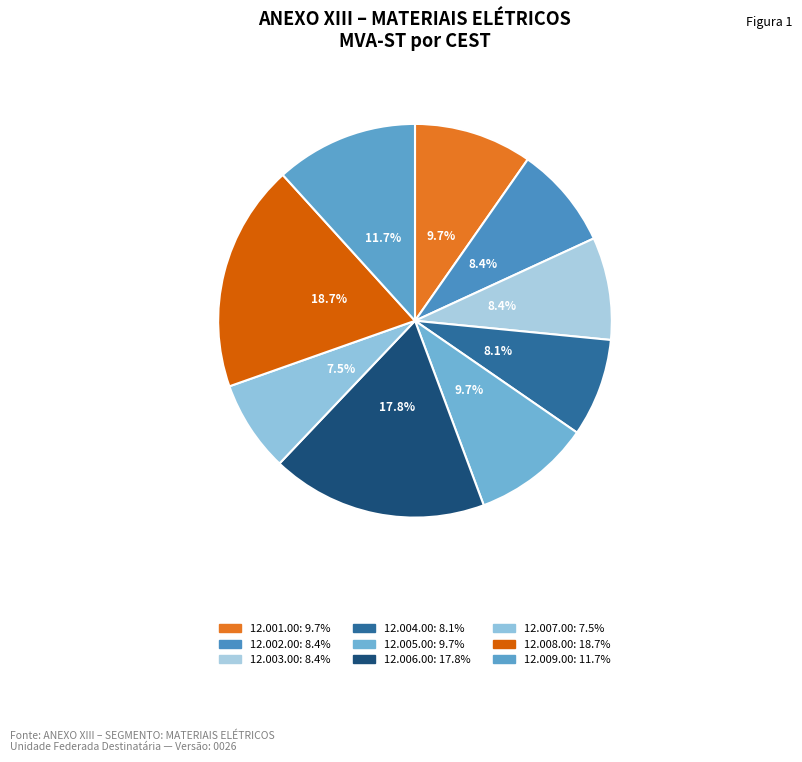

How many segments does this pie chart have?

9